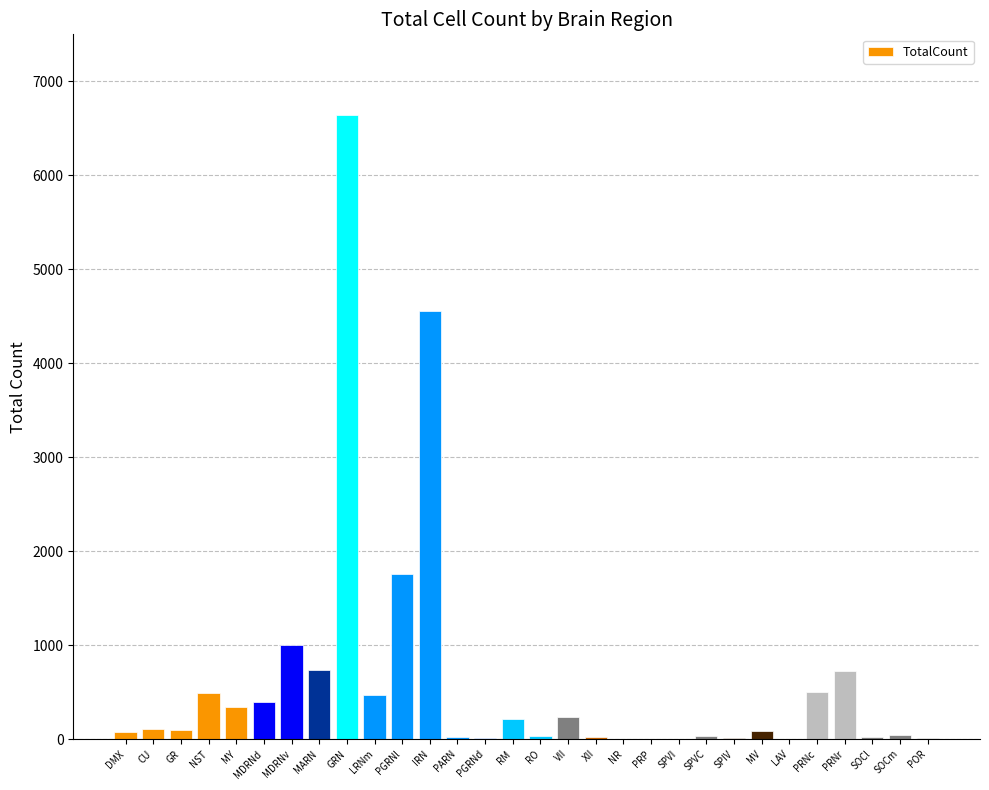

Are the bars horizontal?

No